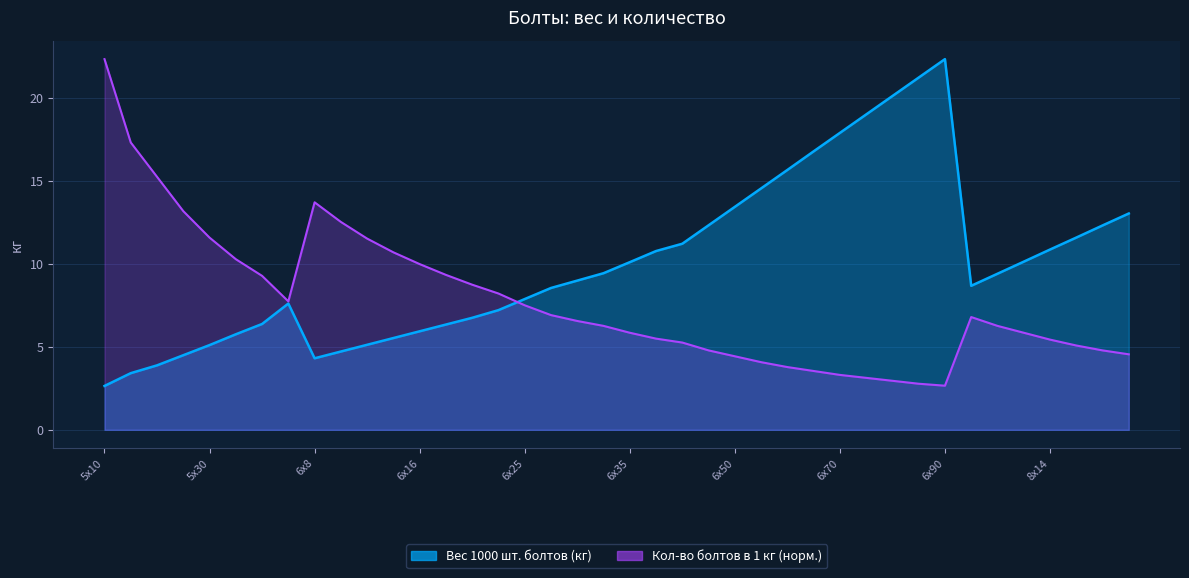

What position from the left is 6х8?

9